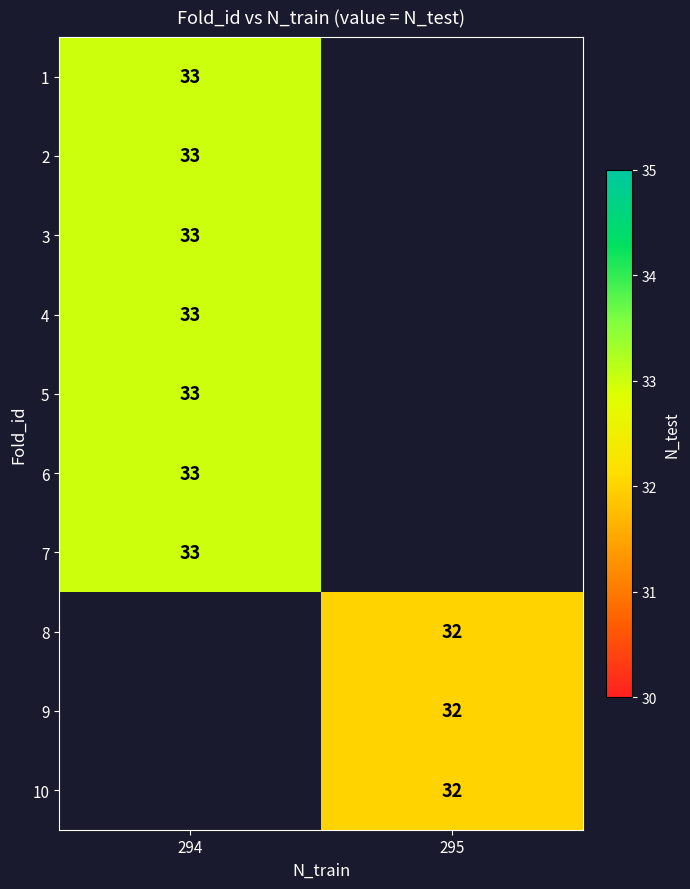

The 6 series shows 48.2 at 294. True or false?

False